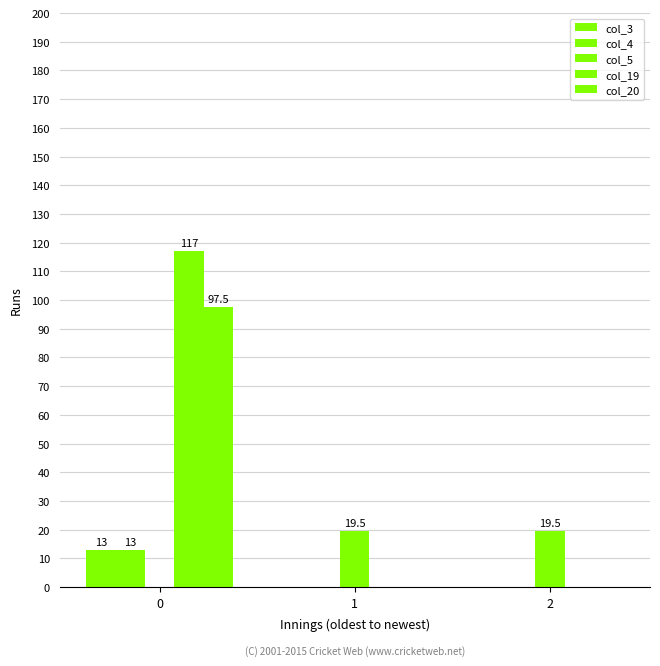

What is the difference between the col_3 values at 0 and 1?

13.0